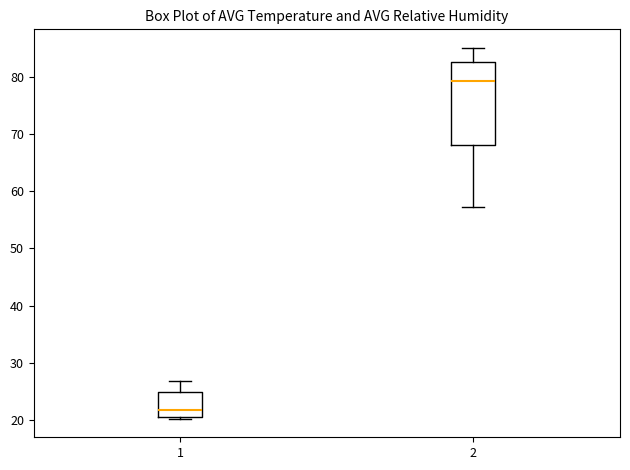

Which box's median line is the highest?

2